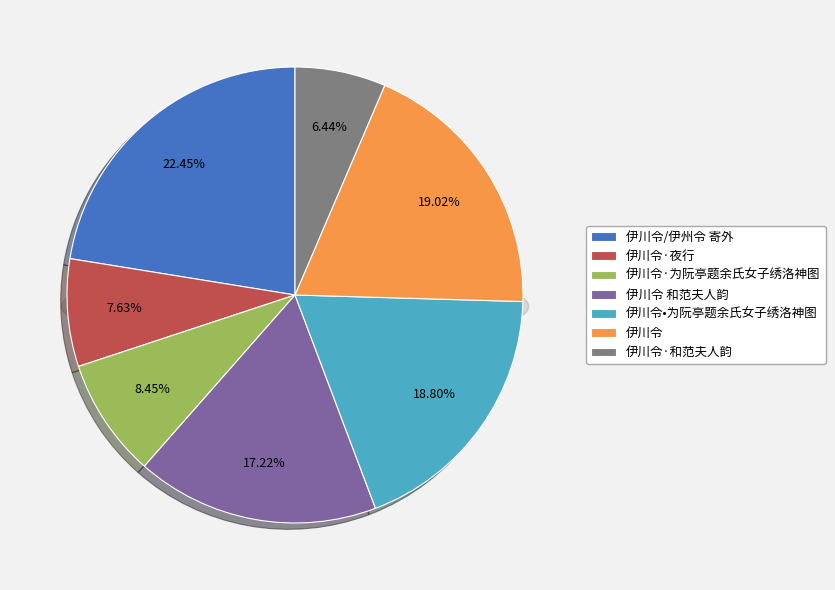

The 伊川令/伊州令 寄外 slice represents 36% of the pie. True or false?

False